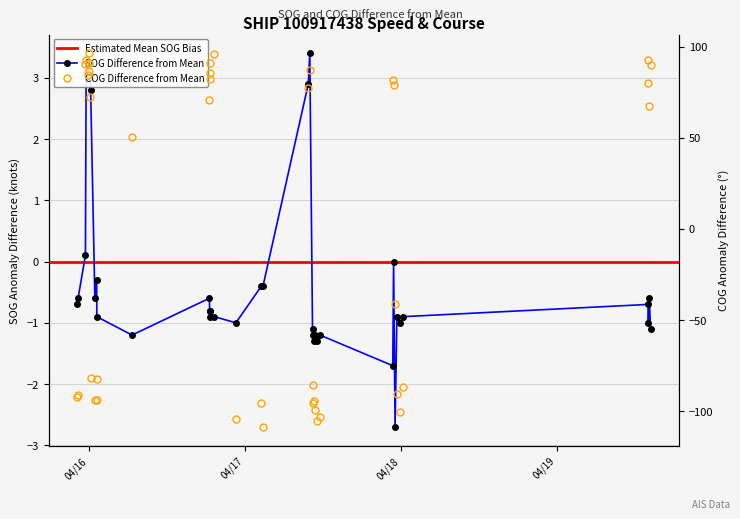

At 2024-04-16 00:00:09, list the series in order from smallest to largest.

SOG, COG